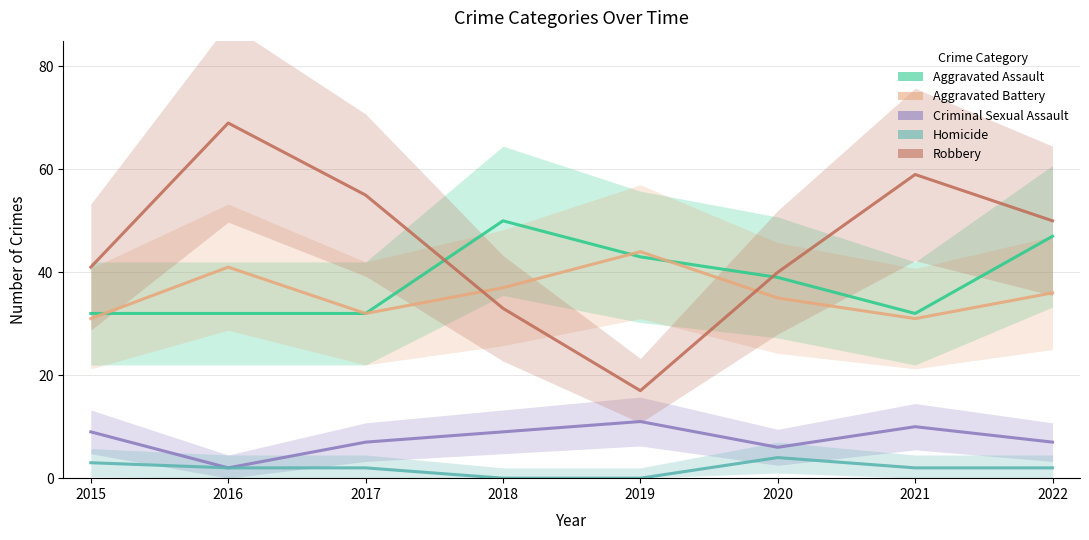

List the series in order of their peak value, highest first.

Robbery, Aggravated Assault, Aggravated Battery, Criminal Sexual Assault, Homicide